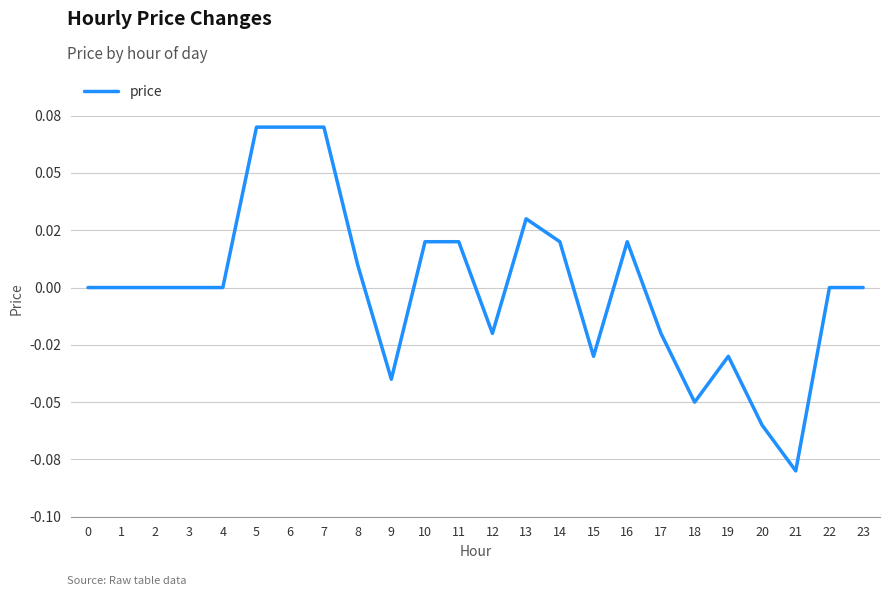

At which category does the chart reach its peak across all series?

5